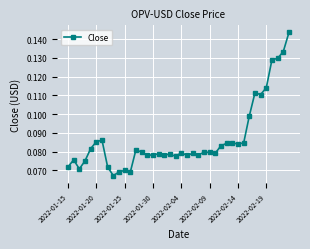

True or false: there are more than 0 points higher than both neighbors.

True